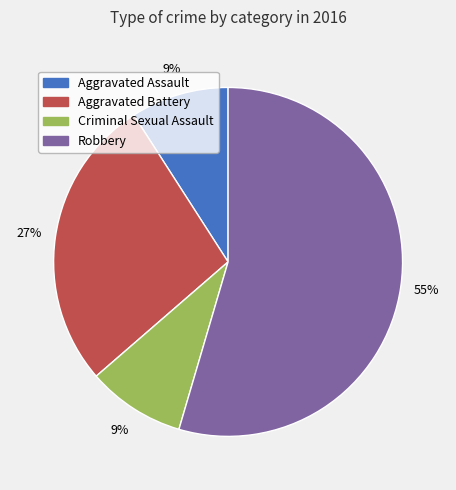

Is the sum of Robbery and Aggravated Battery greater than half?

Yes